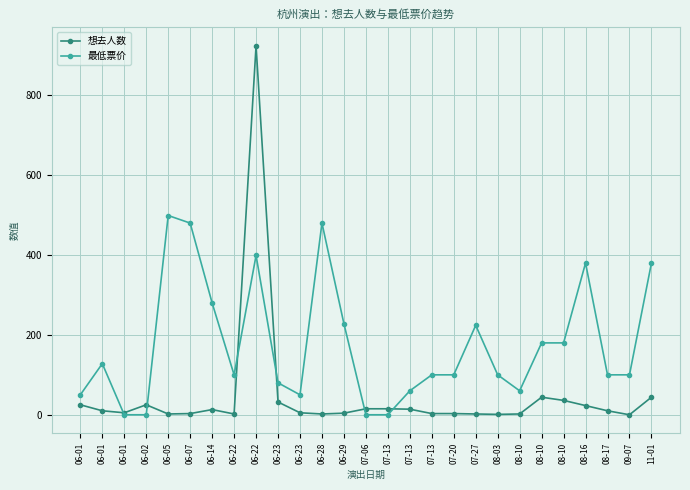

What are all the series names shown in the legend?

想去人数, 最低票价